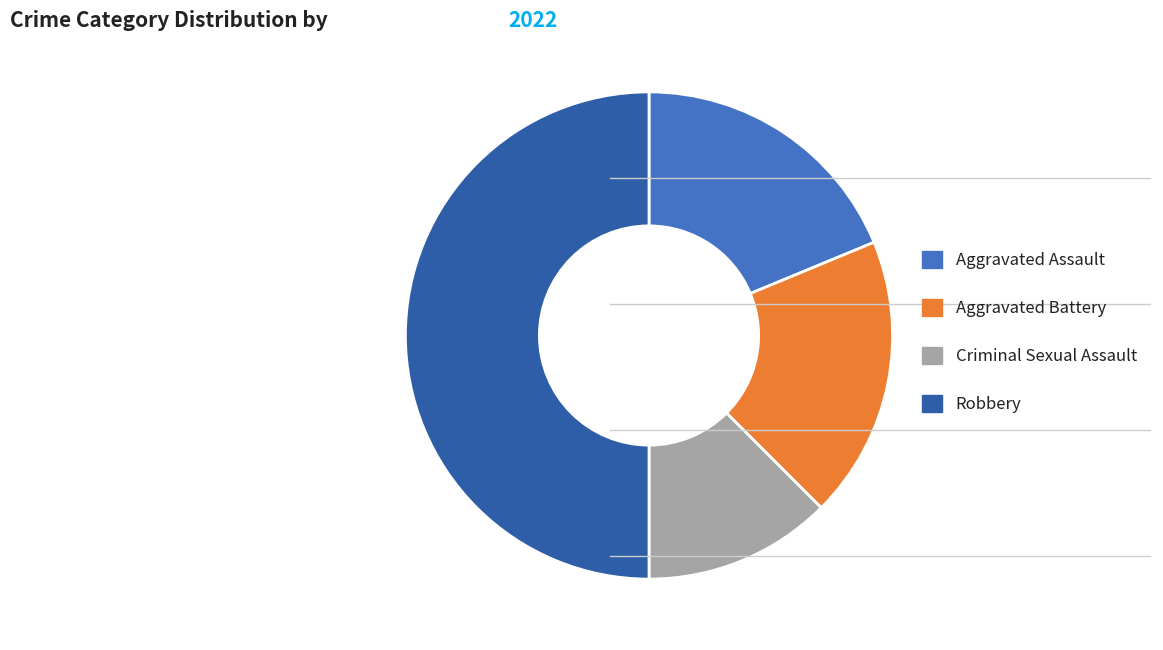

What is the ratio of the value at Aggravated Battery to the value at Aggravated Assault?

1.0